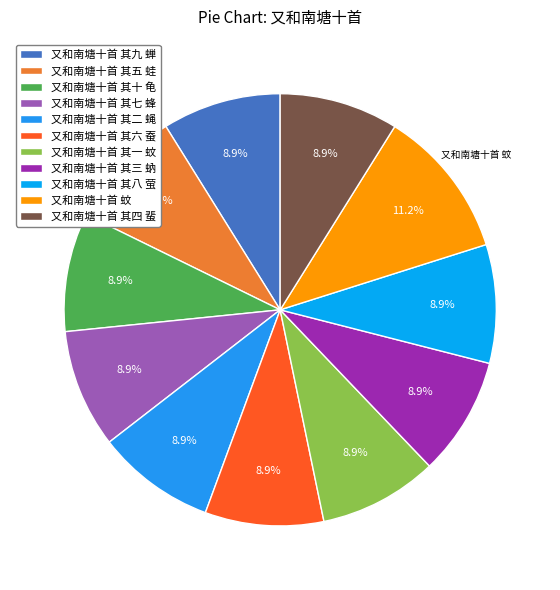

True or false: 又和南塘十首 其四 蜚 accounts for 4% of the total.

False